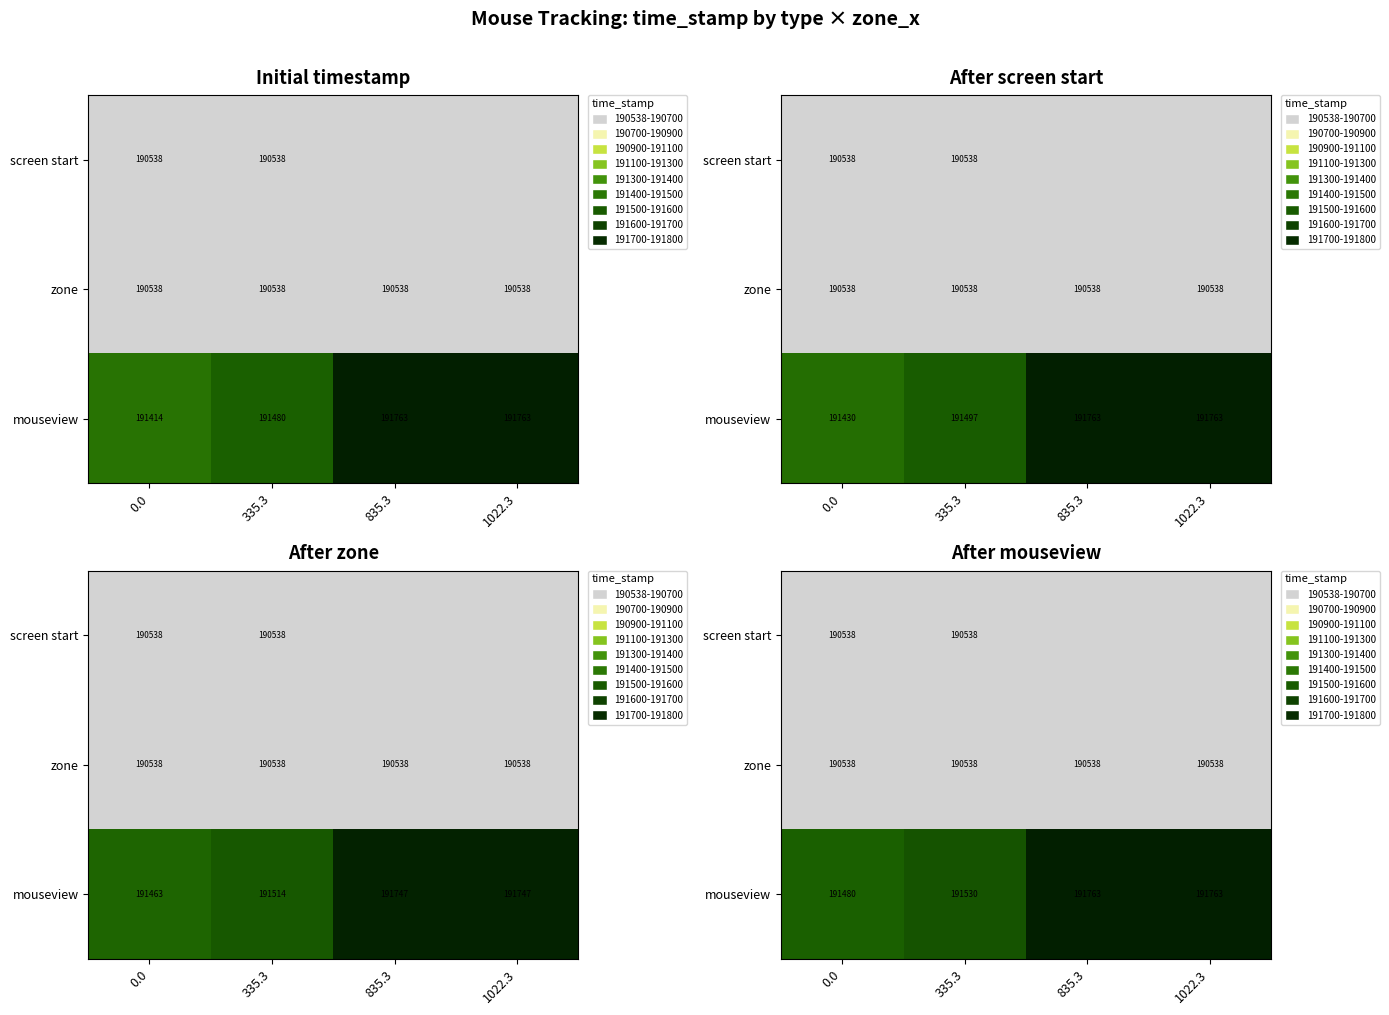

How many distinct data groups are displayed?

3